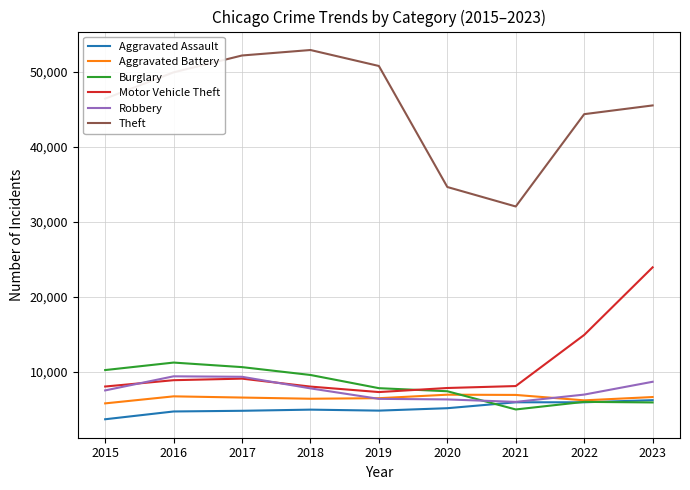

What is the greatest value displayed?

52907